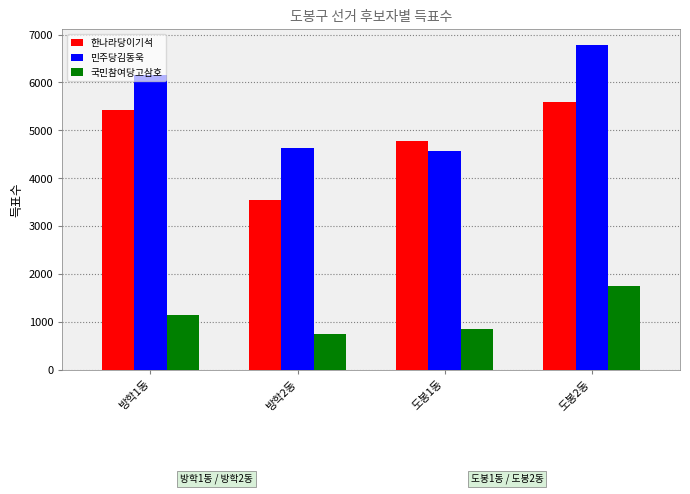

What is the approximate value of 한나라당이기석 at 방학1동?

5417